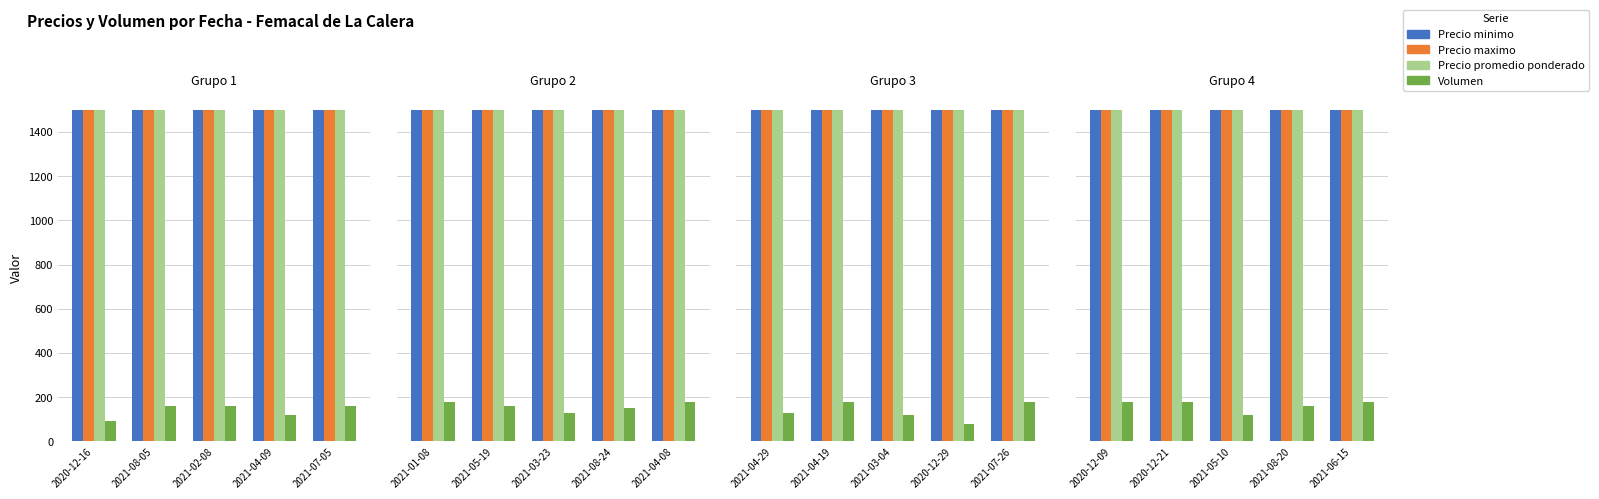

Which series changed the most between 2020-12-09 and 2021-05-10?

Volumen